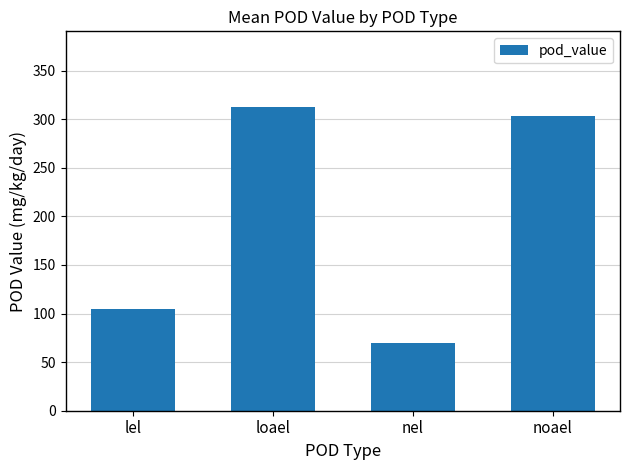

What is the approximate value at lel?

104.4